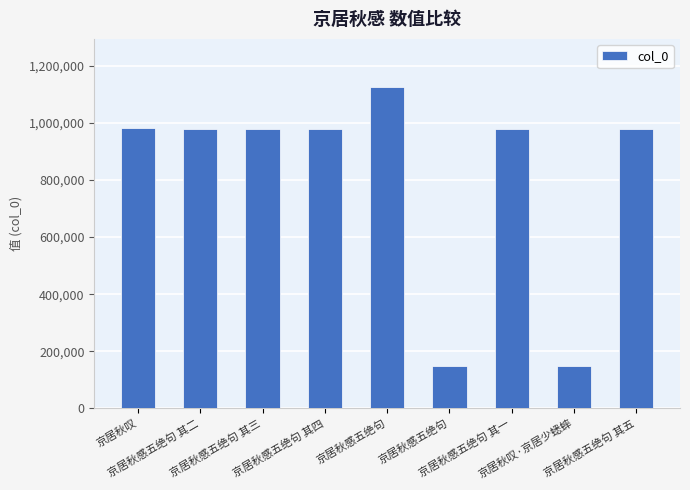

List the labels in order of value, smallest first.

京居秋叹·京居少蟋蟀, 京居秋感五绝句, 京居秋感五绝句 其三, 京居秋感五绝句 其四, 京居秋感五绝句 其五, 京居秋感五绝句 其二, 京居秋感五绝句 其一, 京居秋叹, 京居秋感五绝句